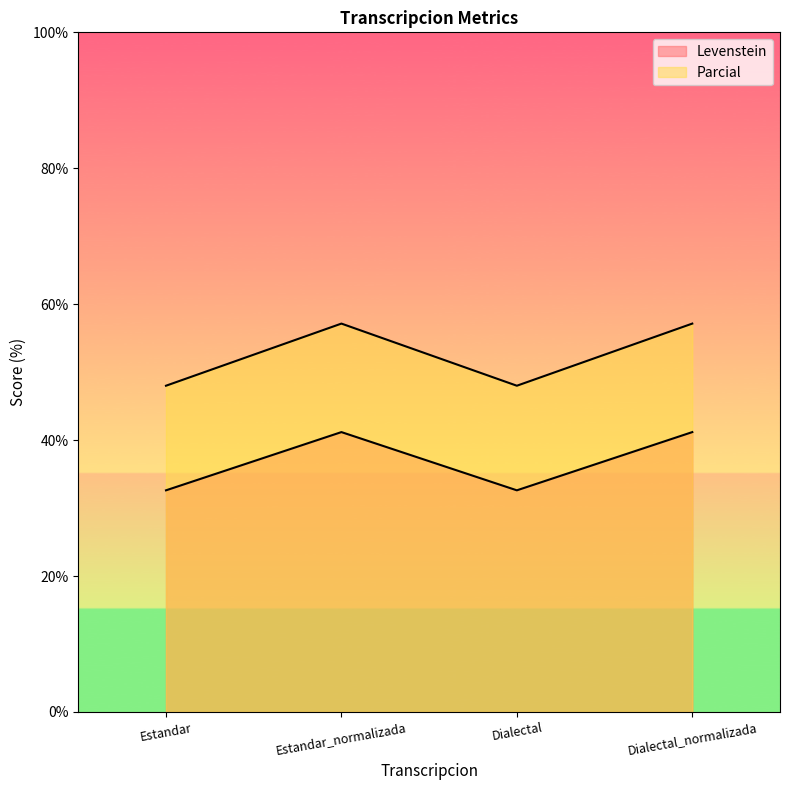

The value of Parcial at Dialectal_normalizada is 57.1. True or false?

True